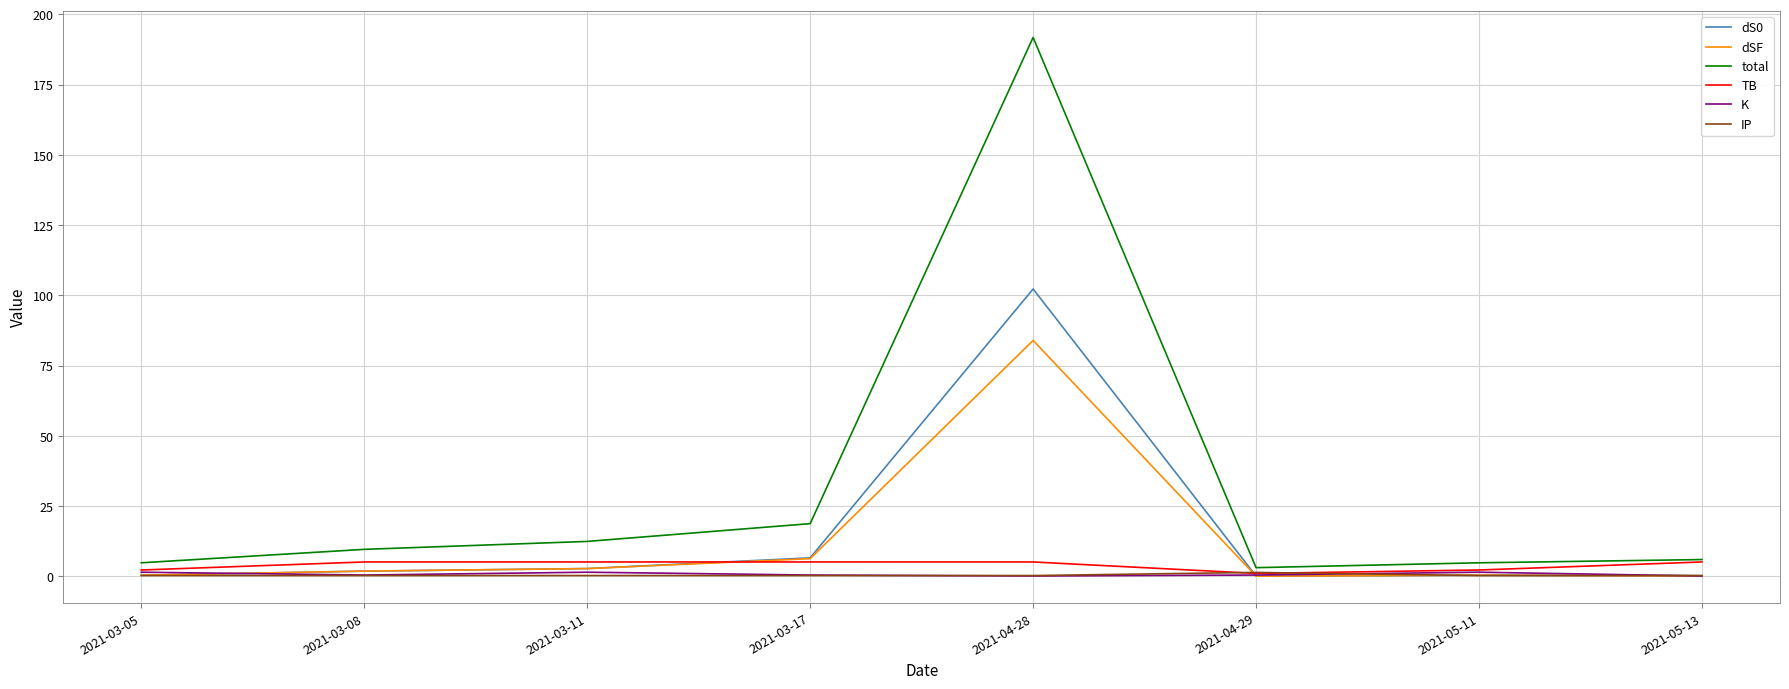

What is the spread (max minus min) of values at 2021-05-13?

5.8